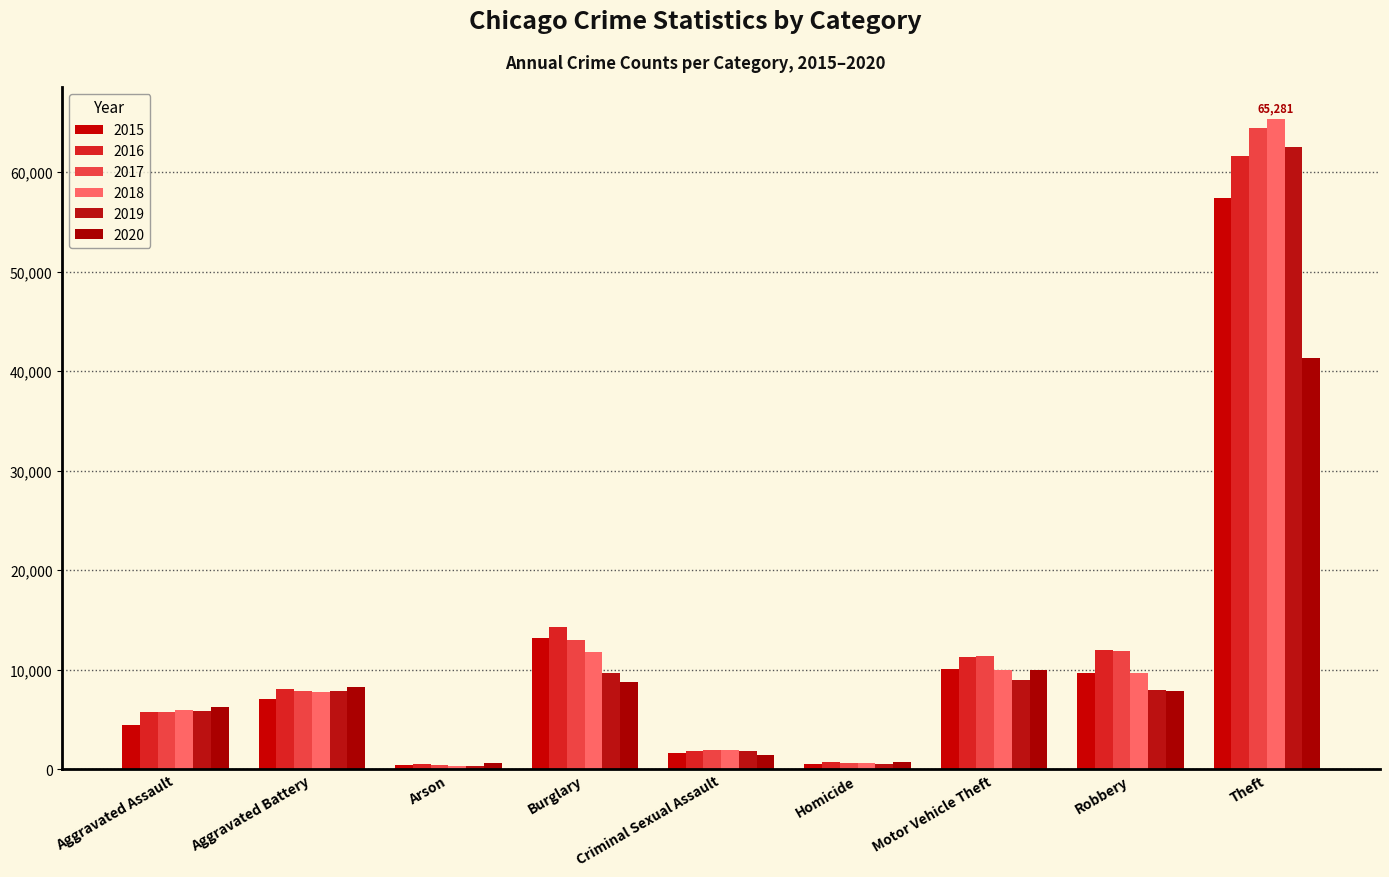

Are the bars grouped side by side (vs. stacked)?

Yes